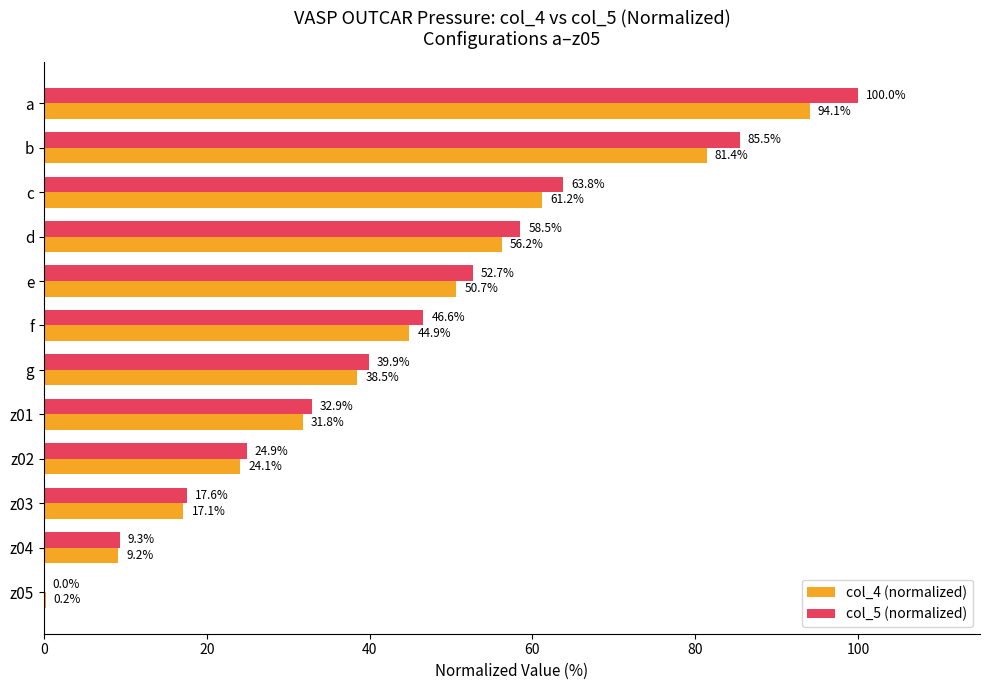

Which series has the largest range (max minus min)?

col_5 (normalized)